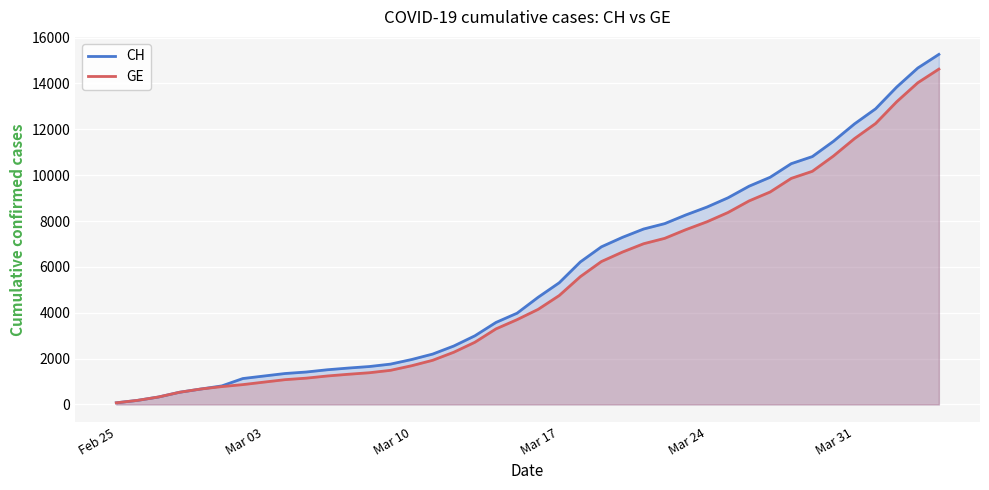

How many data points in GE are less than 4147?

20